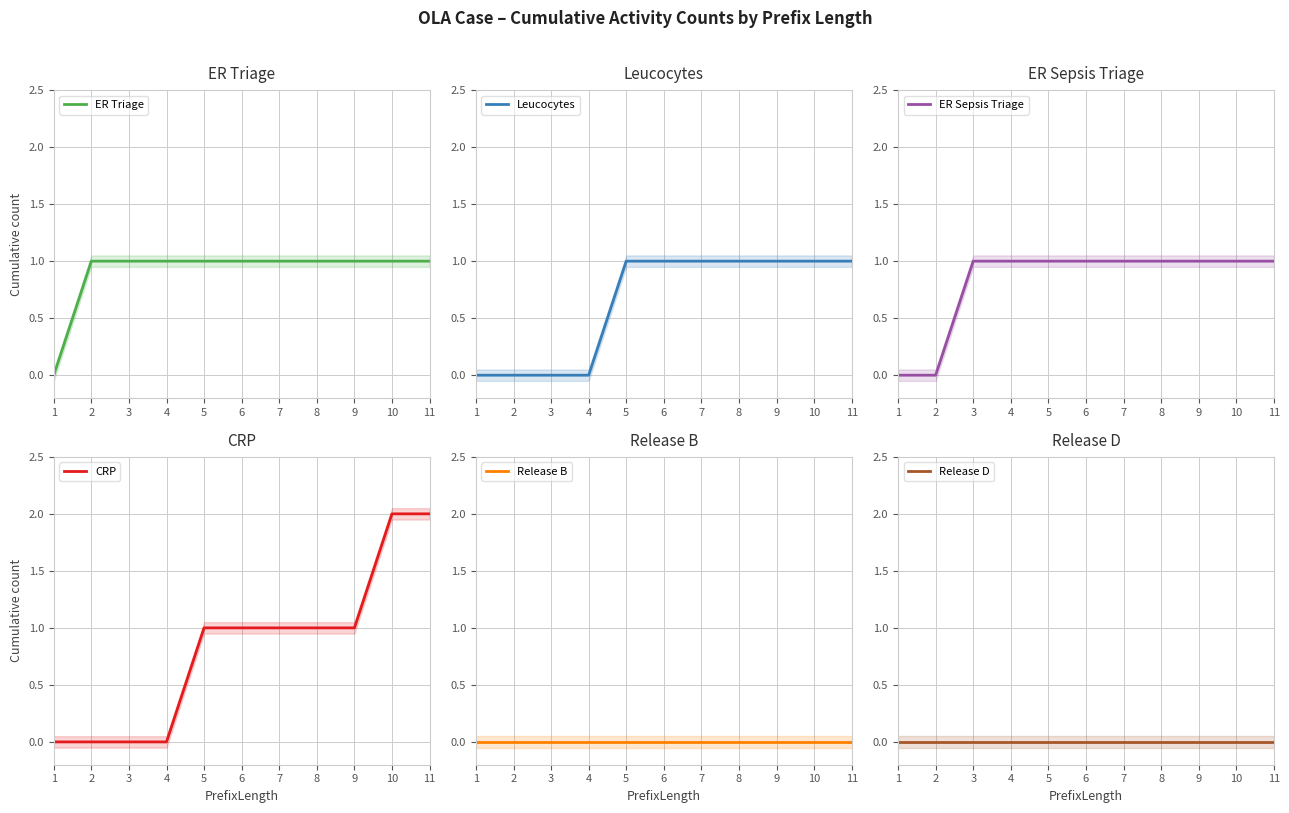

What is the value of the Leucocytes point at the 7th from the left?

1